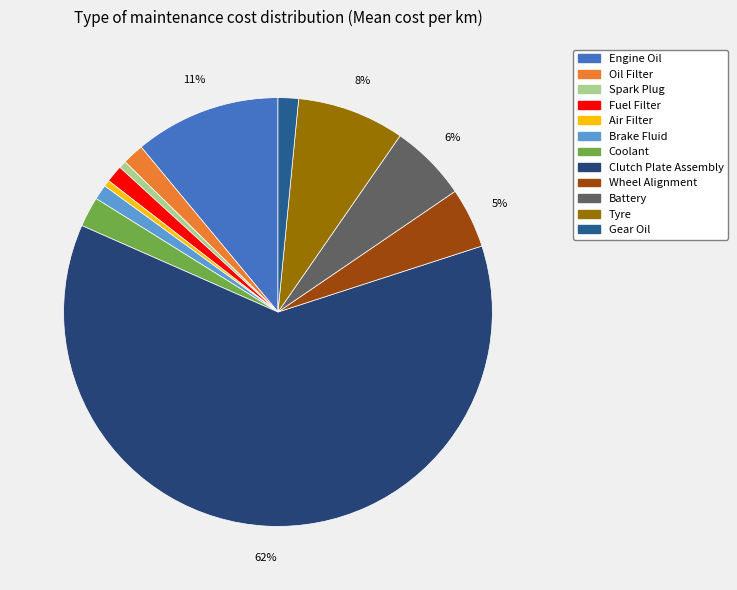

How many slices are in this pie chart?

12